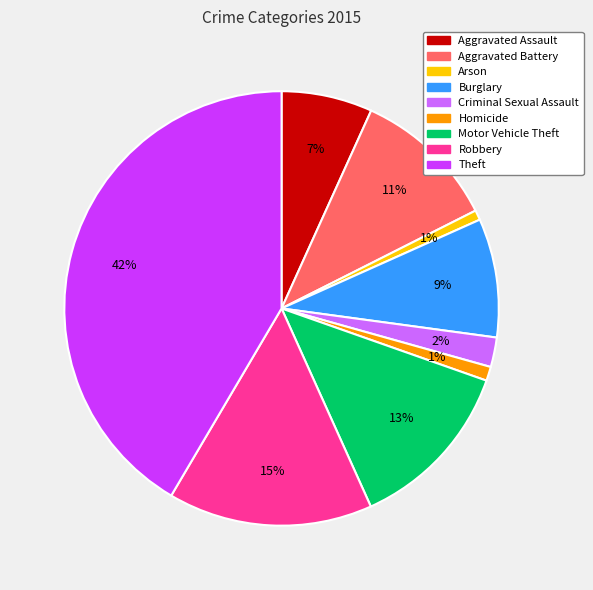

How many segments does this pie chart have?

9